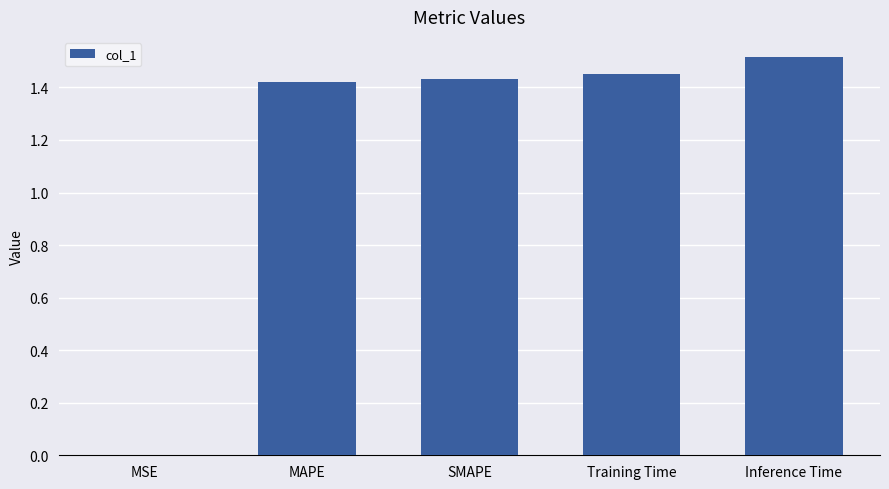

True or false: the data shows 0.7 at SMAPE.

False